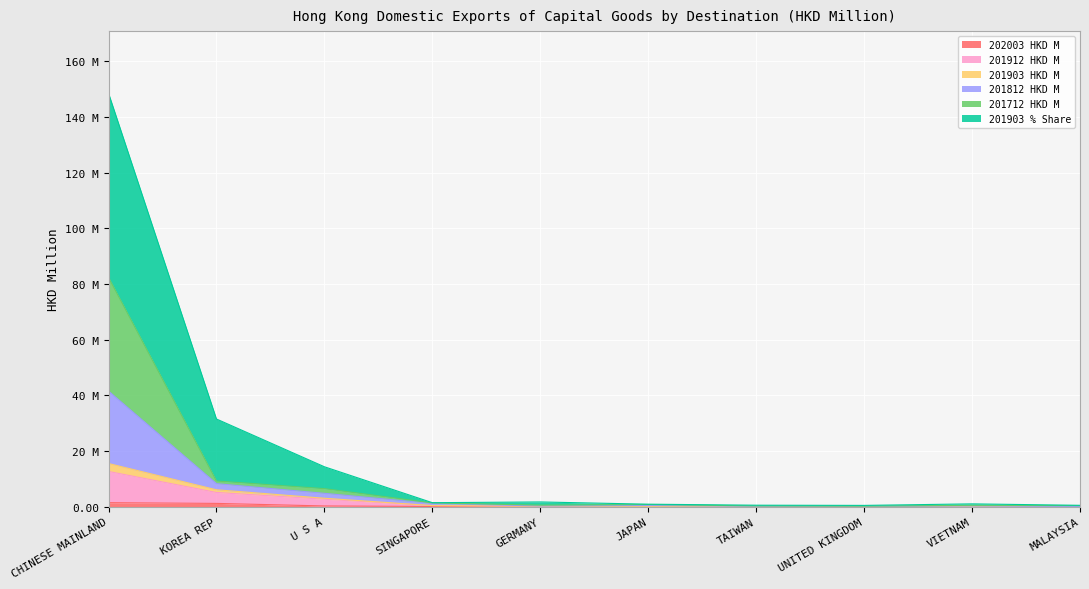

True or false: 201912 HKD M has more than 1 interior local peaks.

False